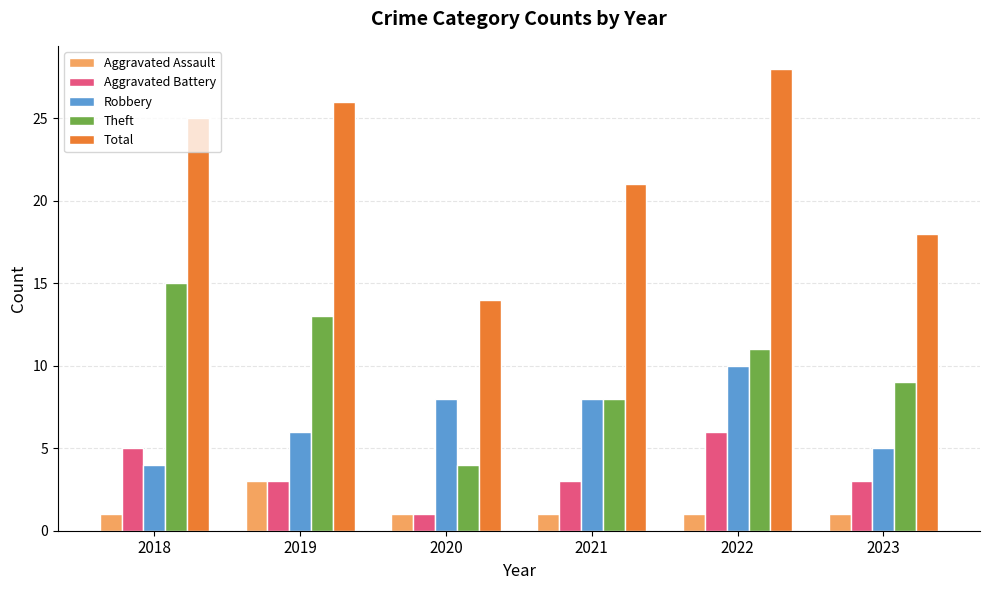

How many series are shown in this chart?

5